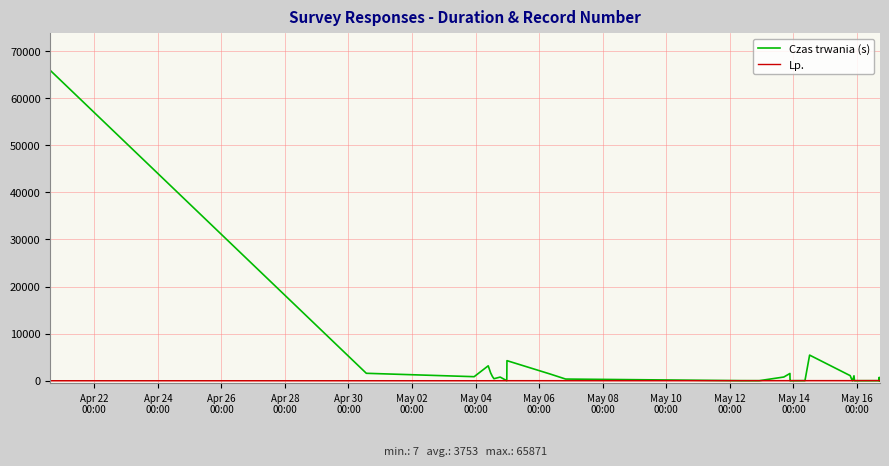

How many times do Czas trwania (s) and Lp. cross each other?

17